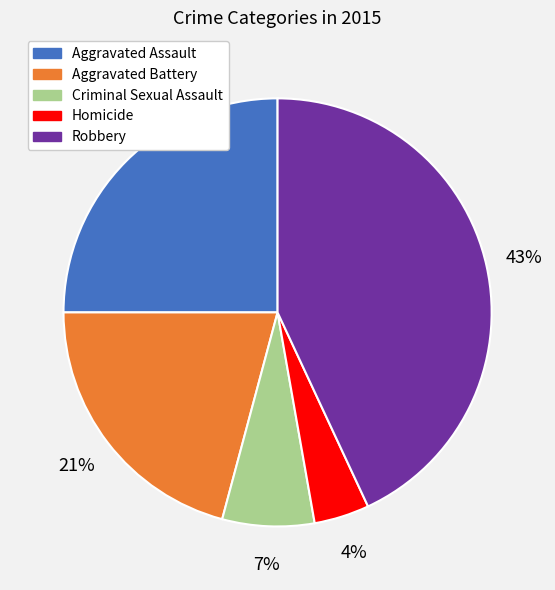

Which slice is the smallest?

Homicide